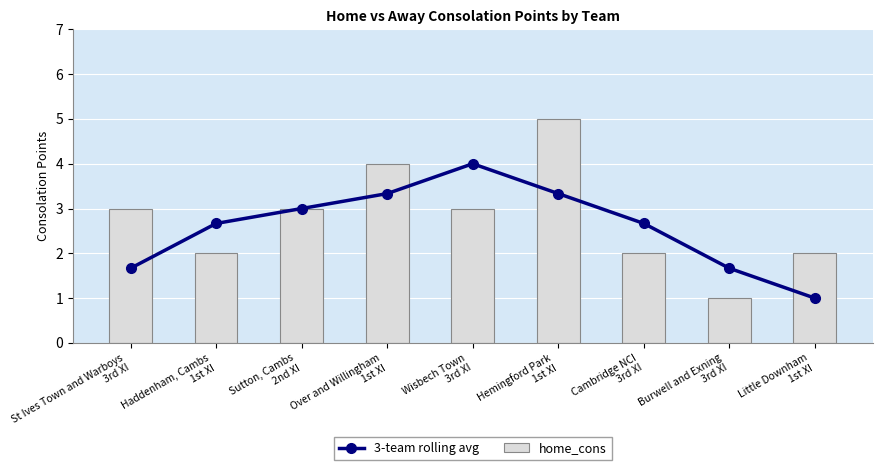

The value of home_cons at Haddenham, Cambs
1st XI is 2.0. True or false?

True